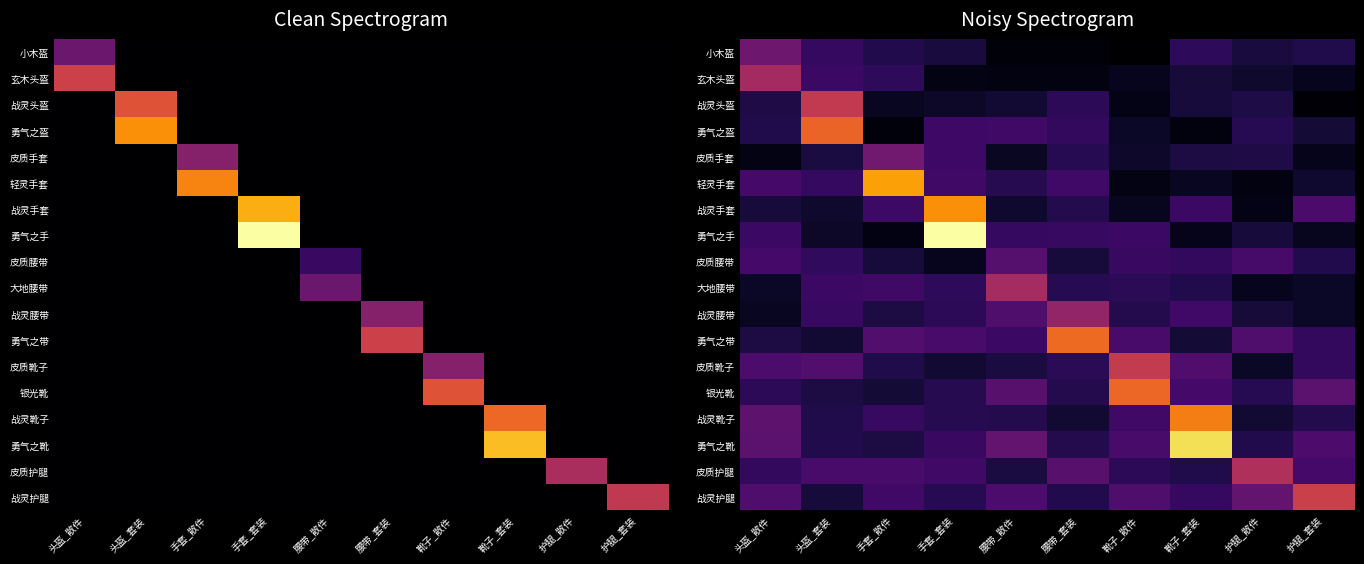

At which category is the sum across all series the highest?

手套_套装